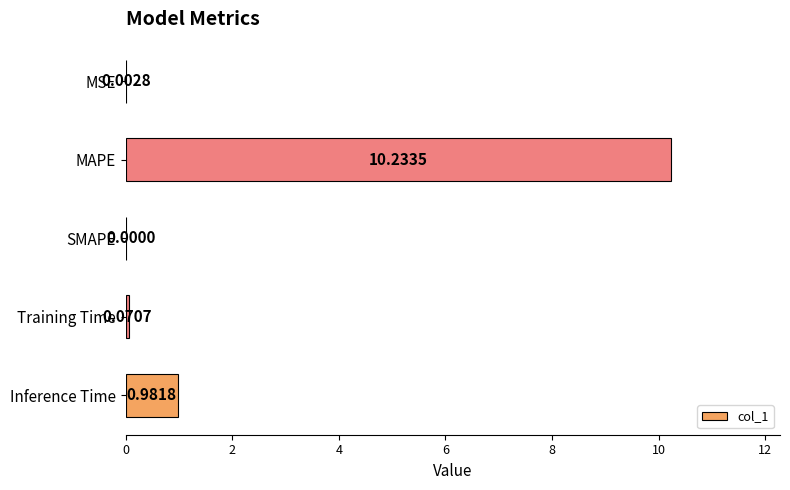

Where is the data nearest to the value 5?

Inference Time